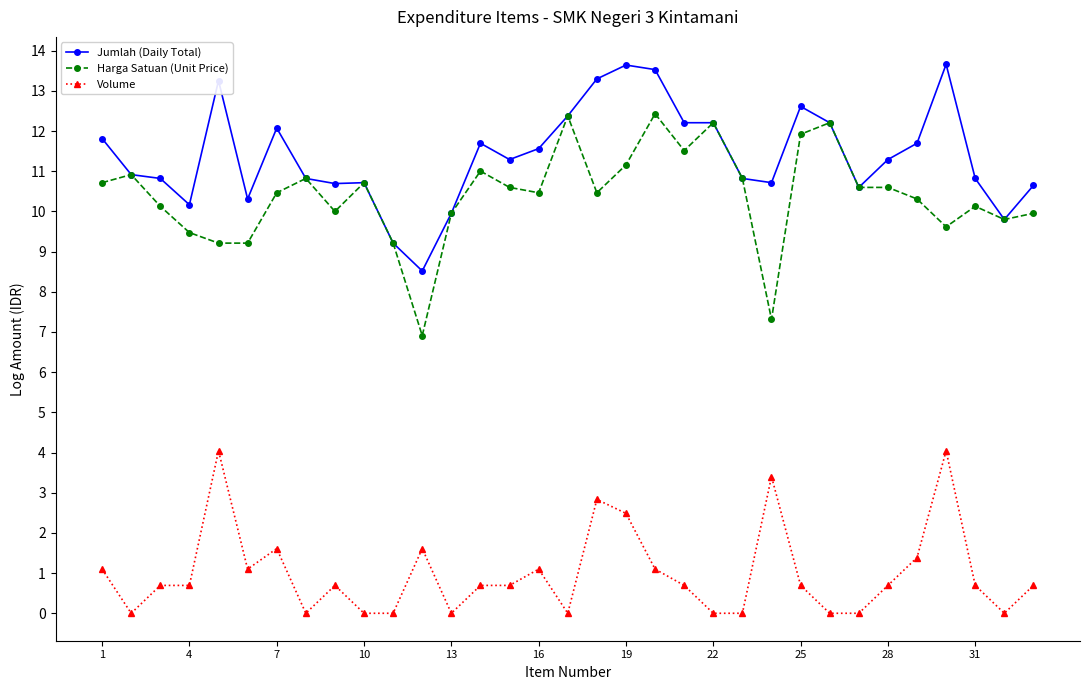

What is the minimum value for Harga Satuan (Unit Price)?

6.9